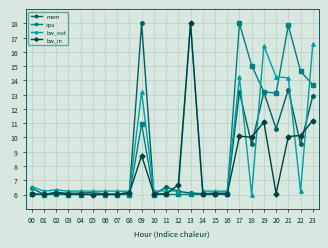

The value of bw_in at 12 is 6.7. True or false?

True